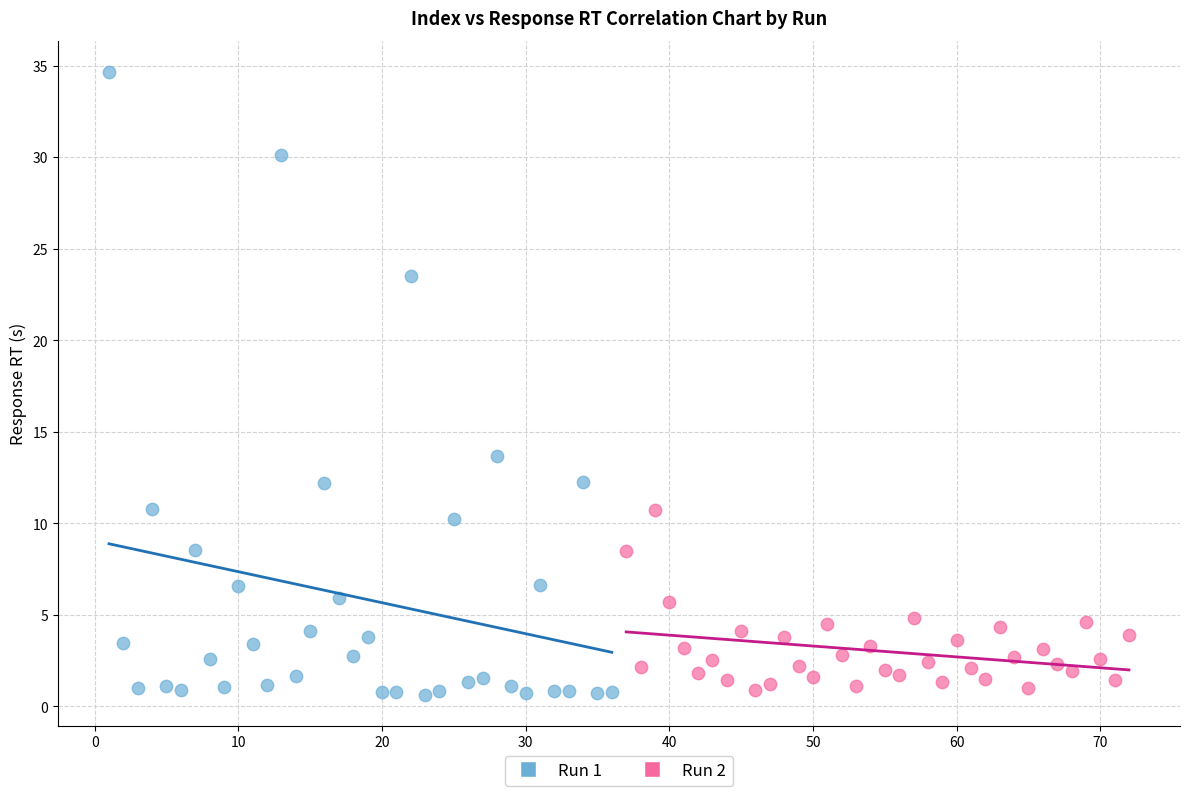

Which series has the widest spread of Y values?

Run 1